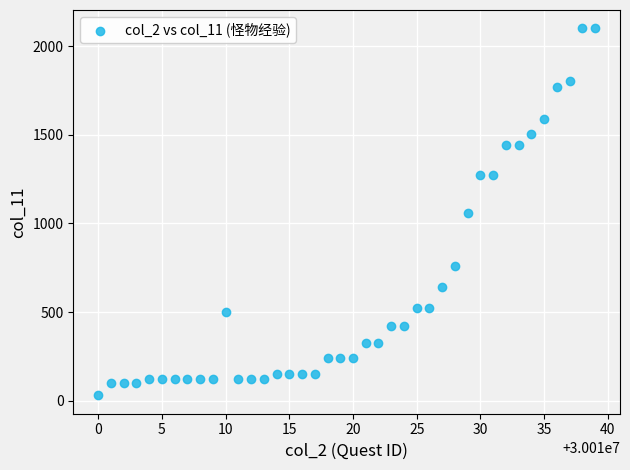

What is the range of X values (max minus min)?

39